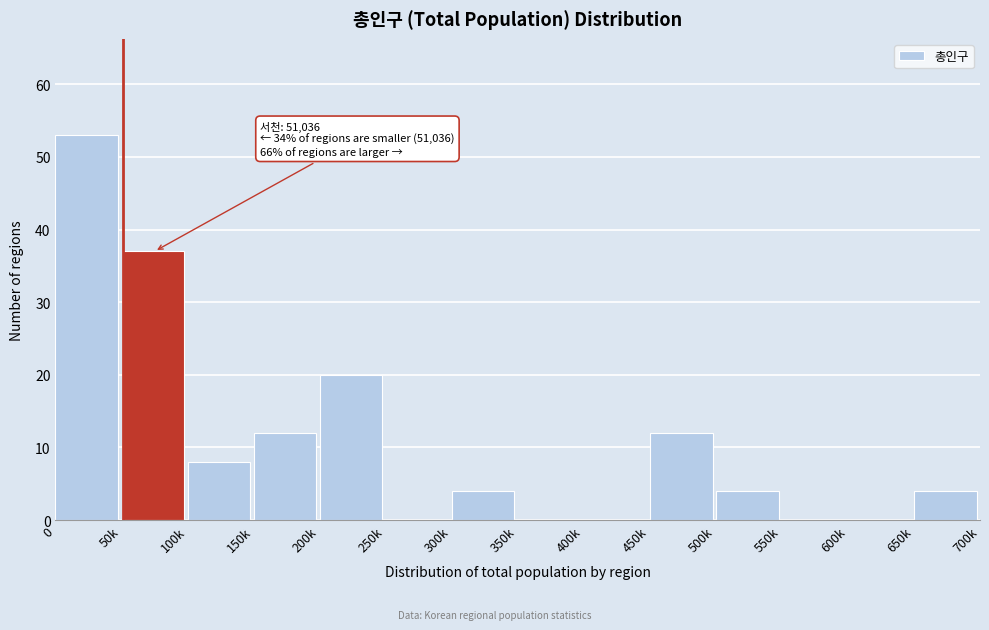

Reading left to right, transcribe all the data shown in this chart.

0=53	50k=37	100k=8	150k=12	200k=20	250k=0	300k=4	350k=0	400k=0	450k=12	500k=4	550k=0	600k=0	650k=4